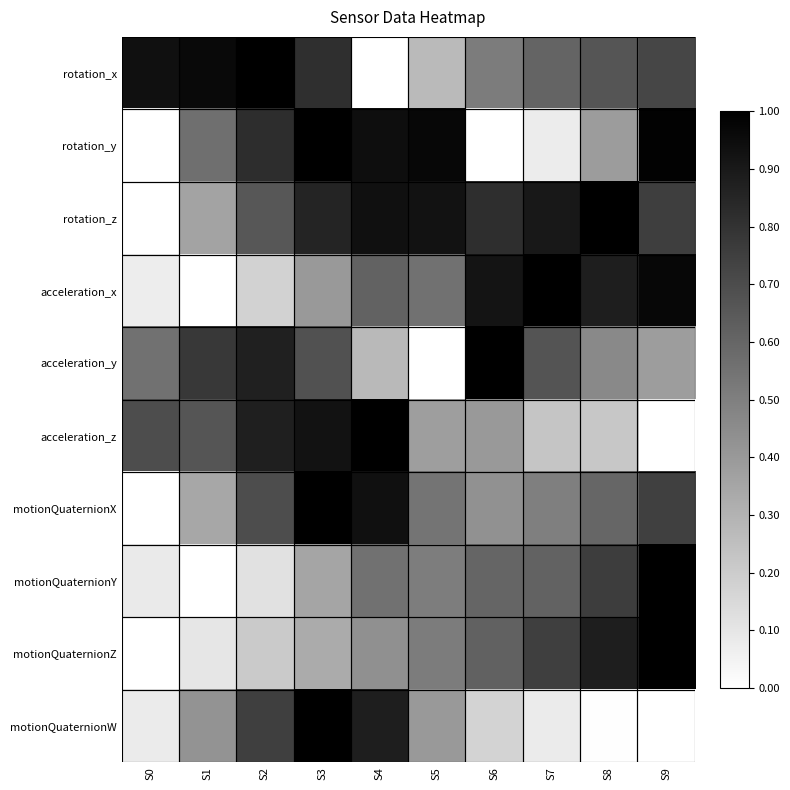

Count the number of data series in this chart.

10